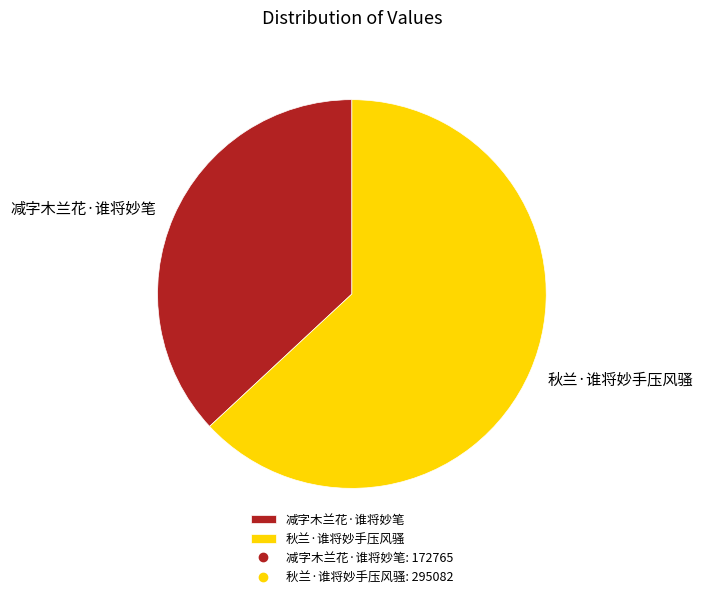

Combined, do 秋兰·谁将妙手压风骚 and 减字木兰花·谁将妙笔 account for over 50%?

Yes